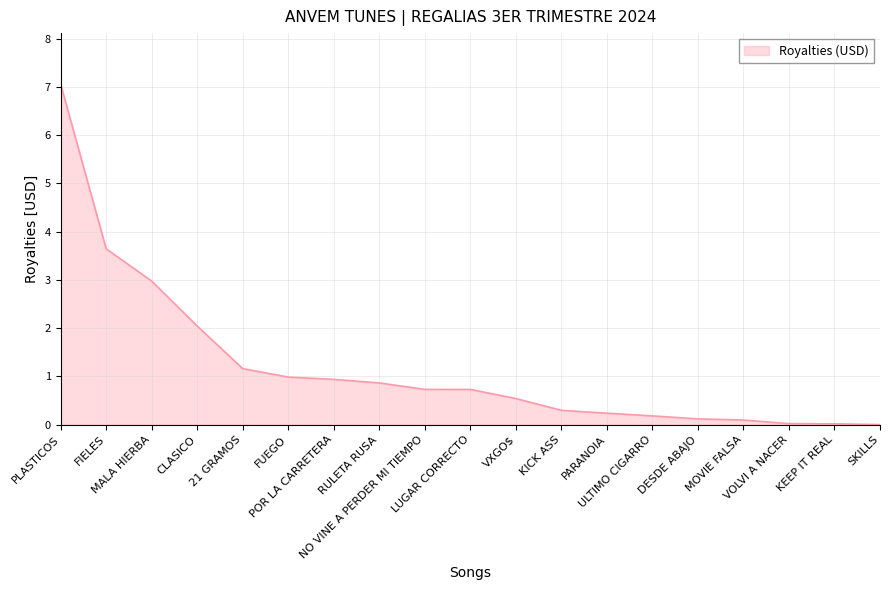

What is the maximum value shown in the chart?

7.1